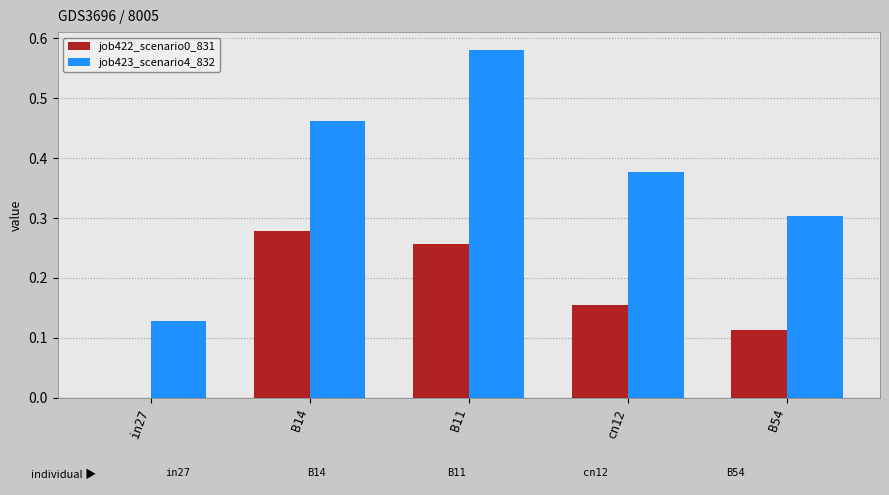

Between in27 and B54, which series saw the biggest shift?

job423_scenario4_832